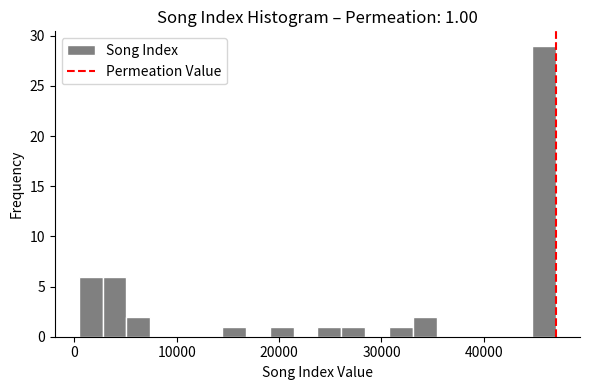

Around what value on the x-axis is the tallest bar? Give the approximate position of its centre, as read against the axis.

46000